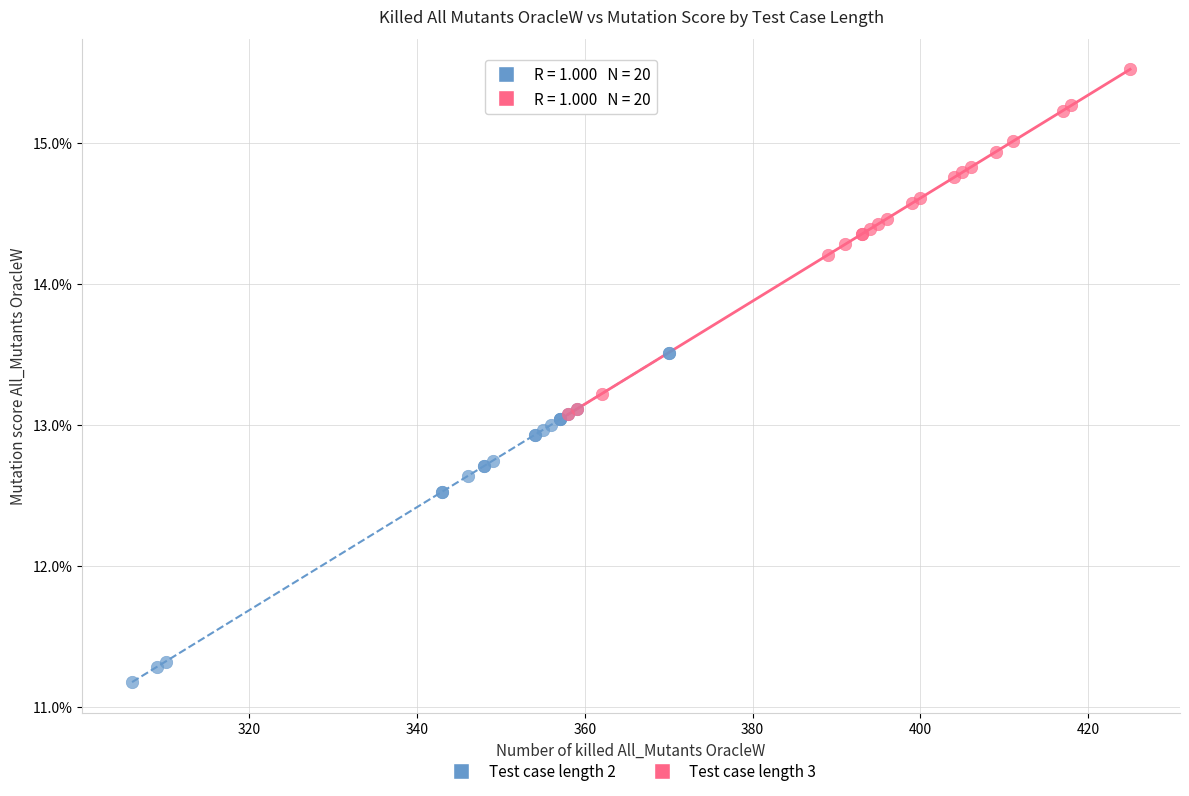

What are all the series names shown in the legend?

Test case length 2, Test case length 3